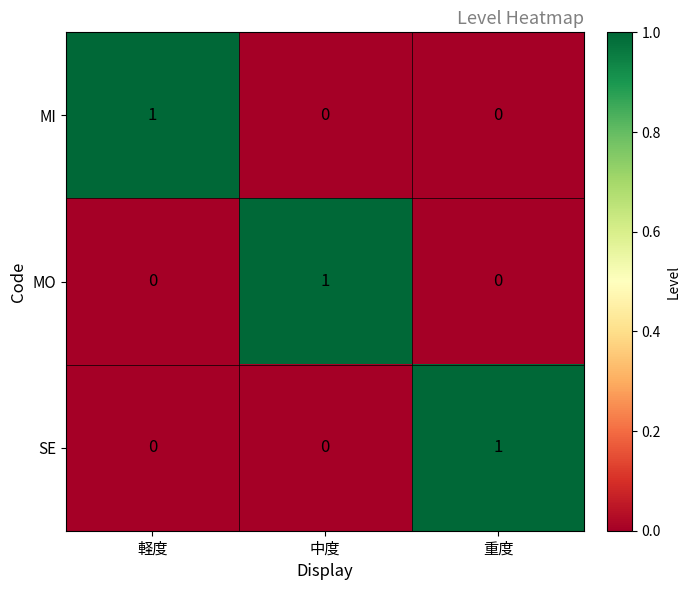

Count the SE values in the range 0 to 1.

3